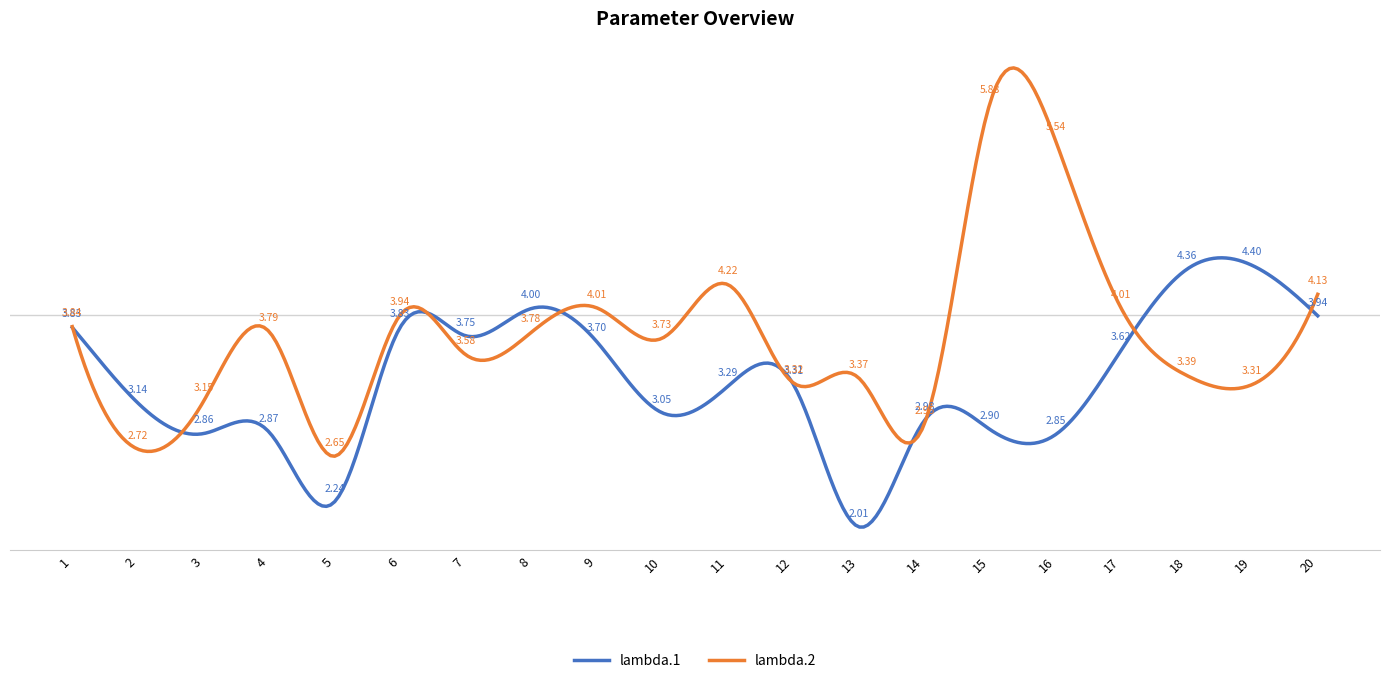

Does the chart have visible grid lines?

No